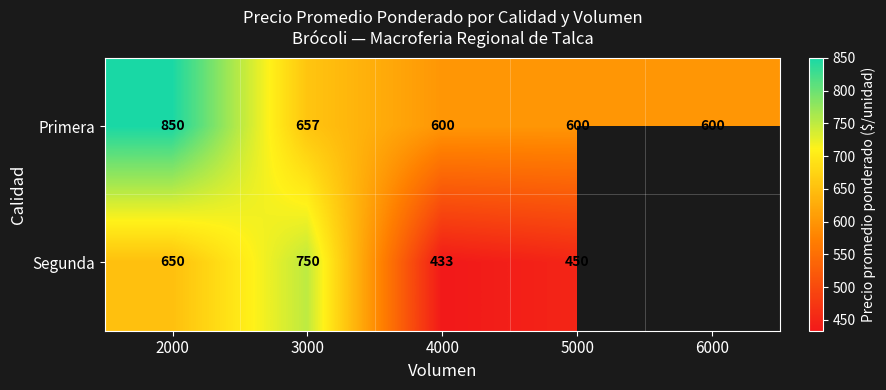

What is the maximum value shown in the chart?

850.0